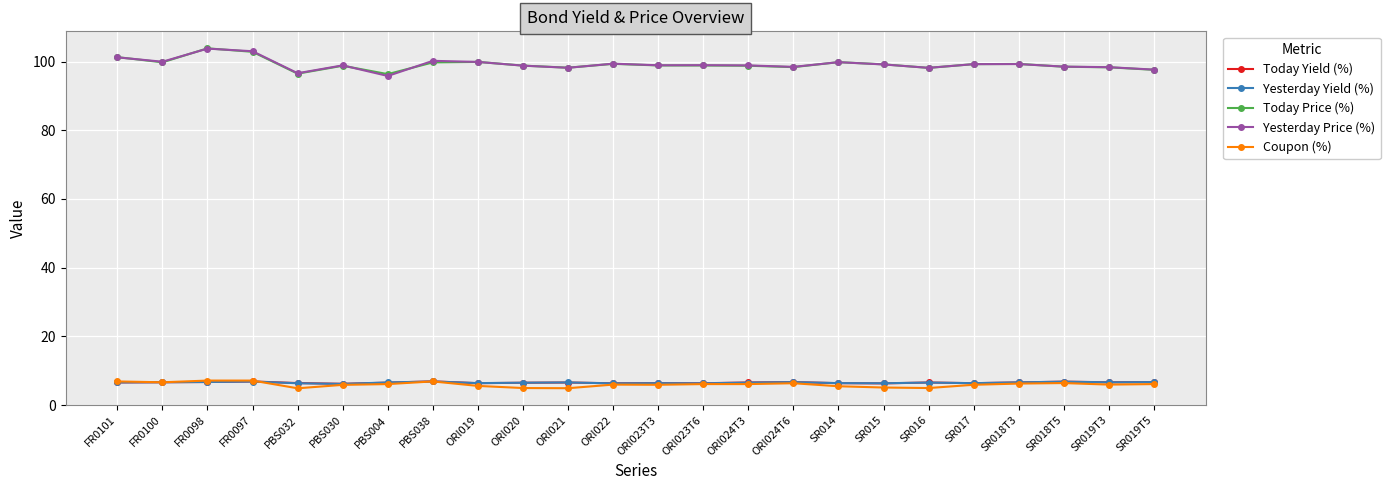

What position from the right is ORI022?

13